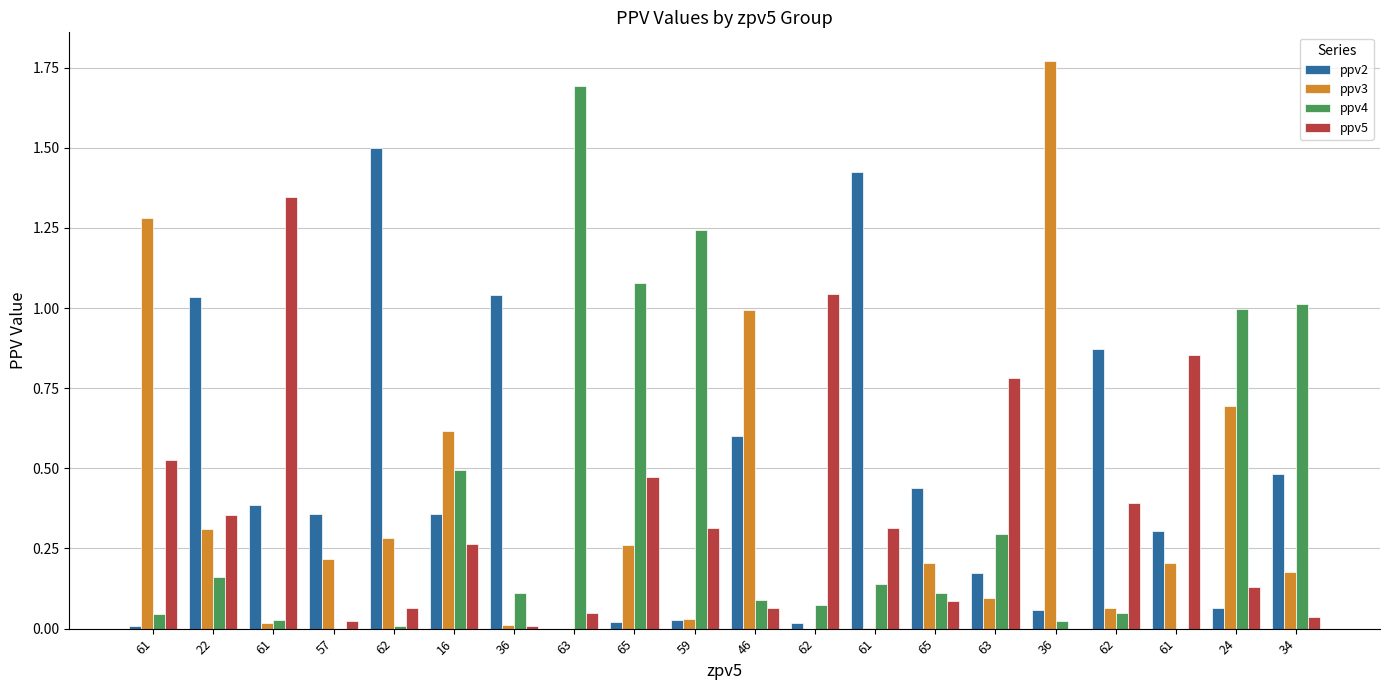

Between 65 and 46, which is larger?

46